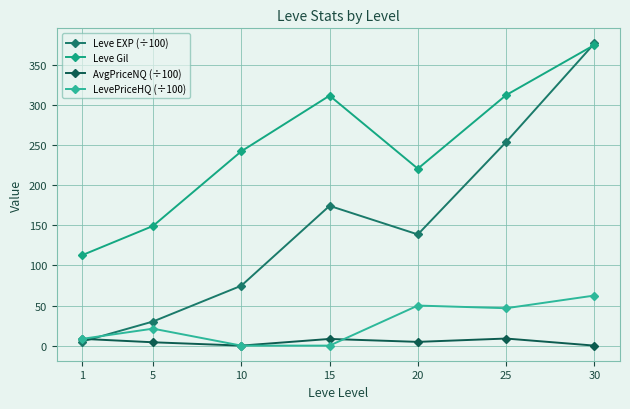

What are all the series names shown in the legend?

Leve EXP (÷100), Leve Gil, AvgPriceNQ (÷100), LevePriceHQ (÷100)